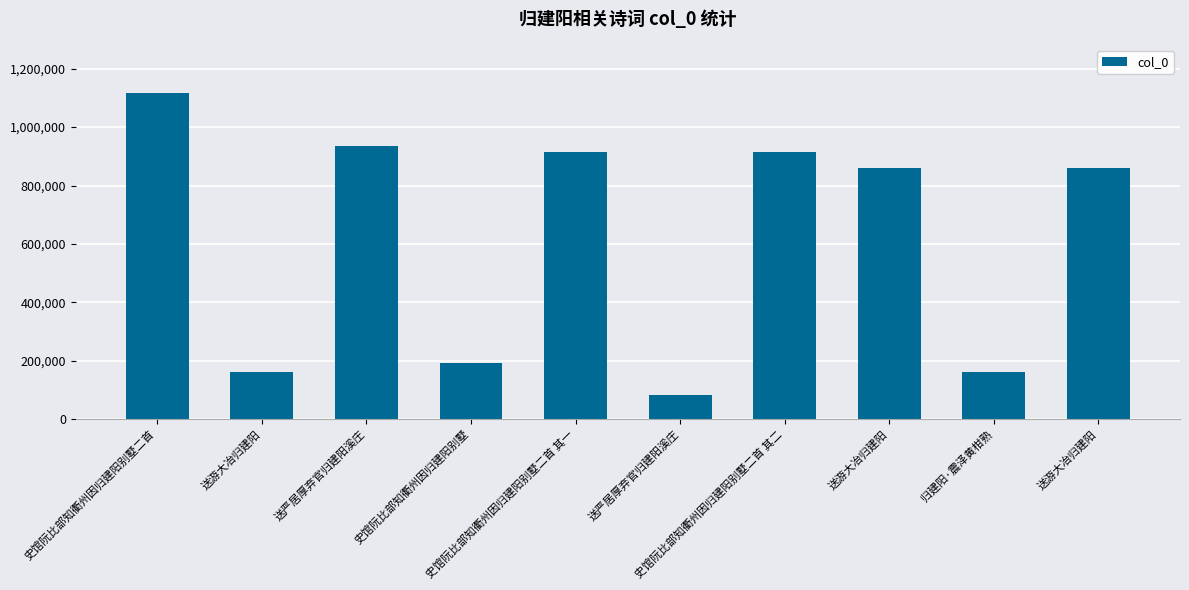

How many bars are there in total?

10